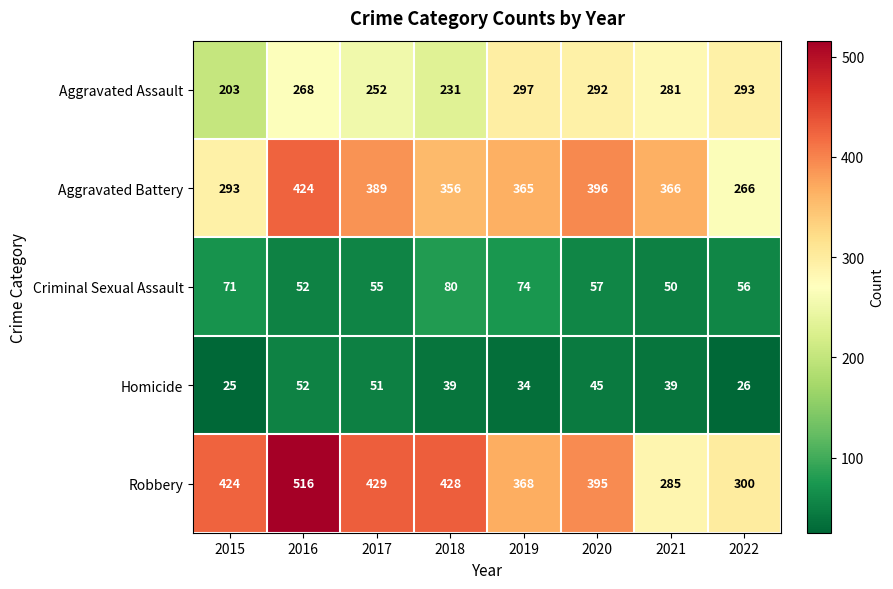

At which category does the chart reach its peak across all series?

2016